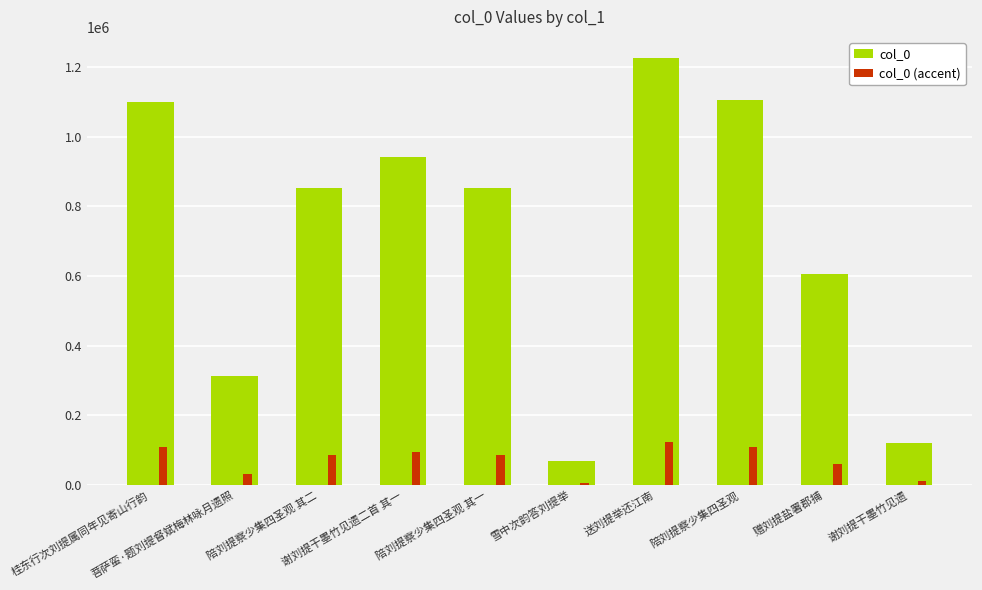

What is the difference between the maximum and minimum values in the col_0 series?

1156622.0